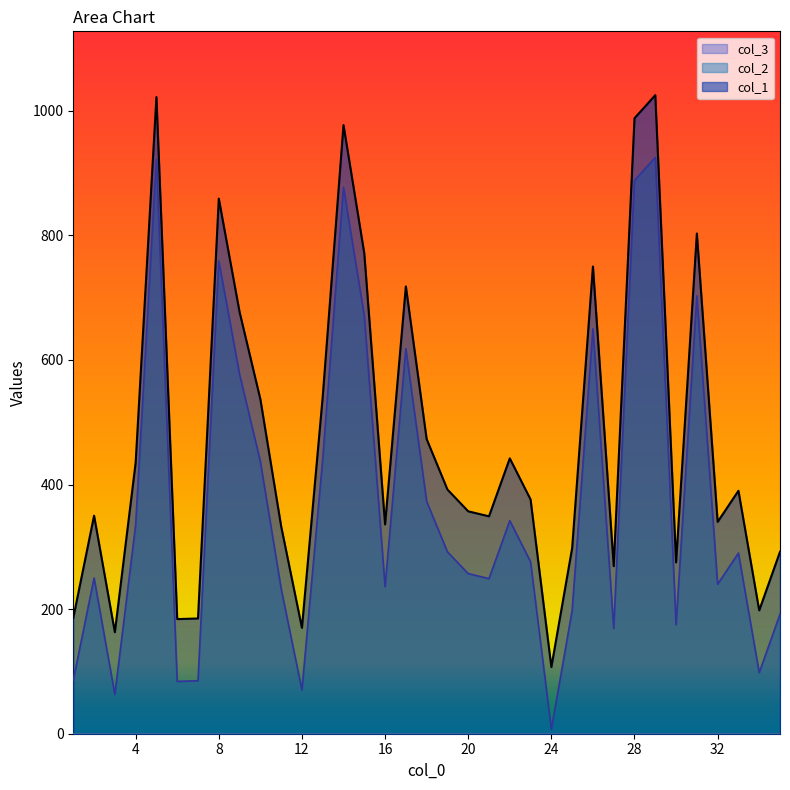

In col_1, how many points are higher than both neighbors (excluding endpoints)?

10